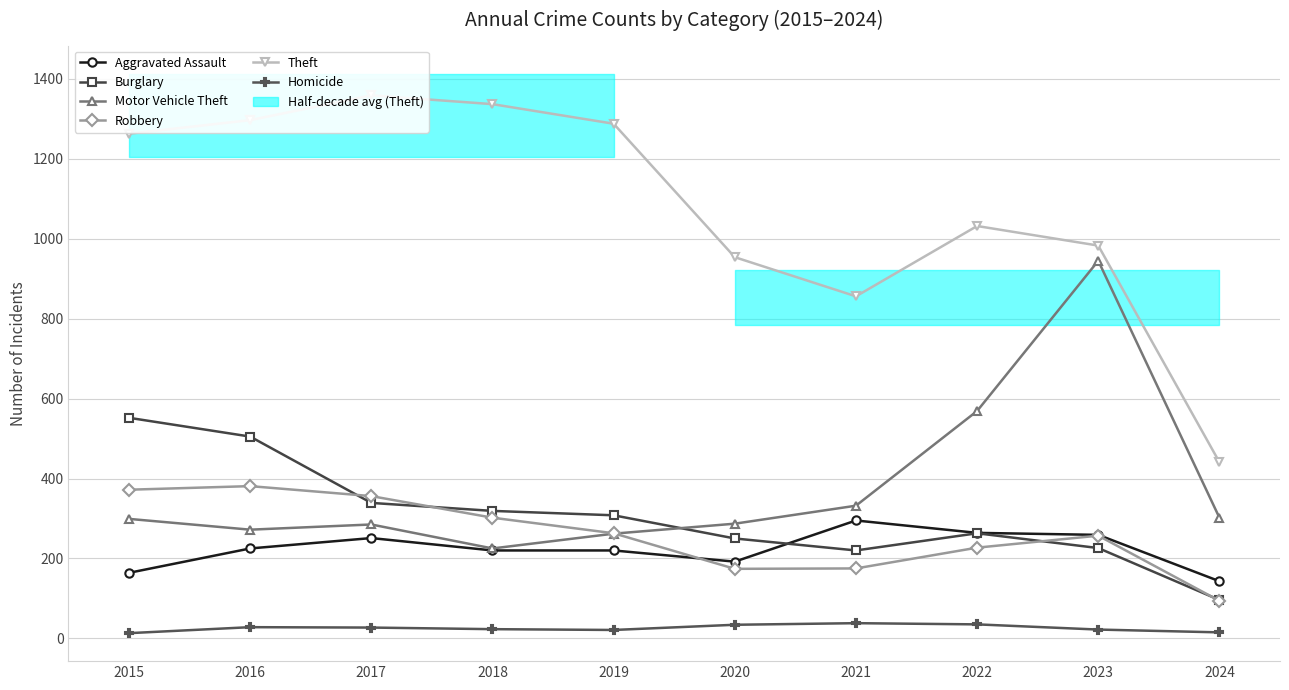

Is it true that Homicide equals 18 at 2016?

False